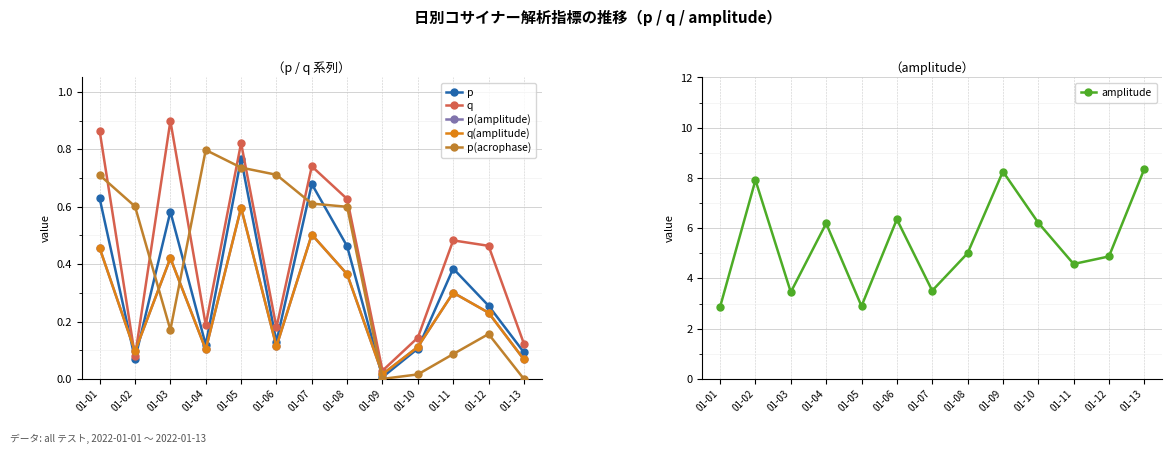

Is this an area chart (filled region under the line)?

No